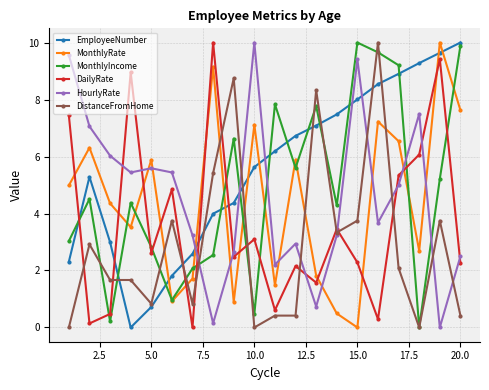

How many data points in MonthlyRate are above 4?

11